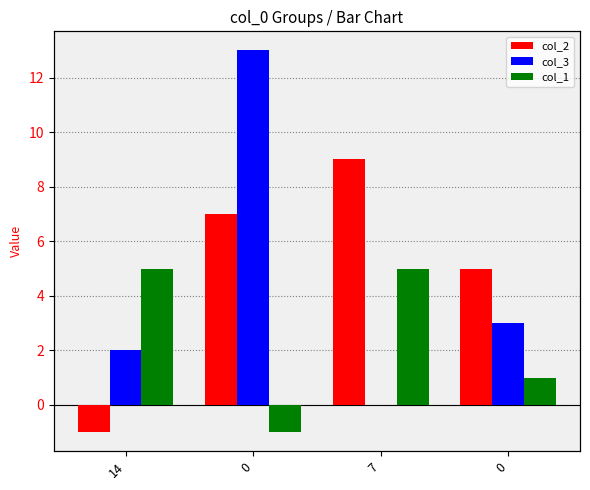

What is the difference between the col_3 values at 0 and 14?

1